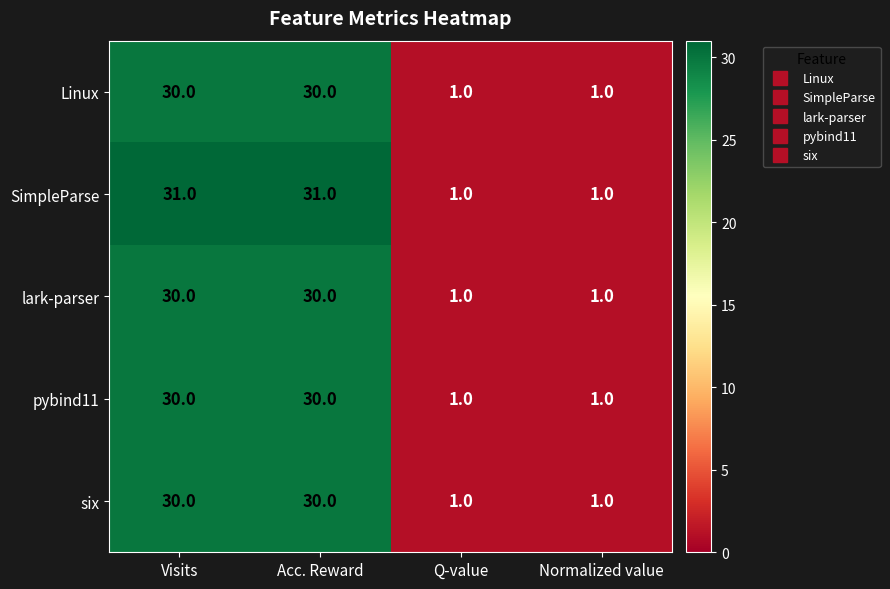

The six series shows 0 at Q-value. True or false?

False